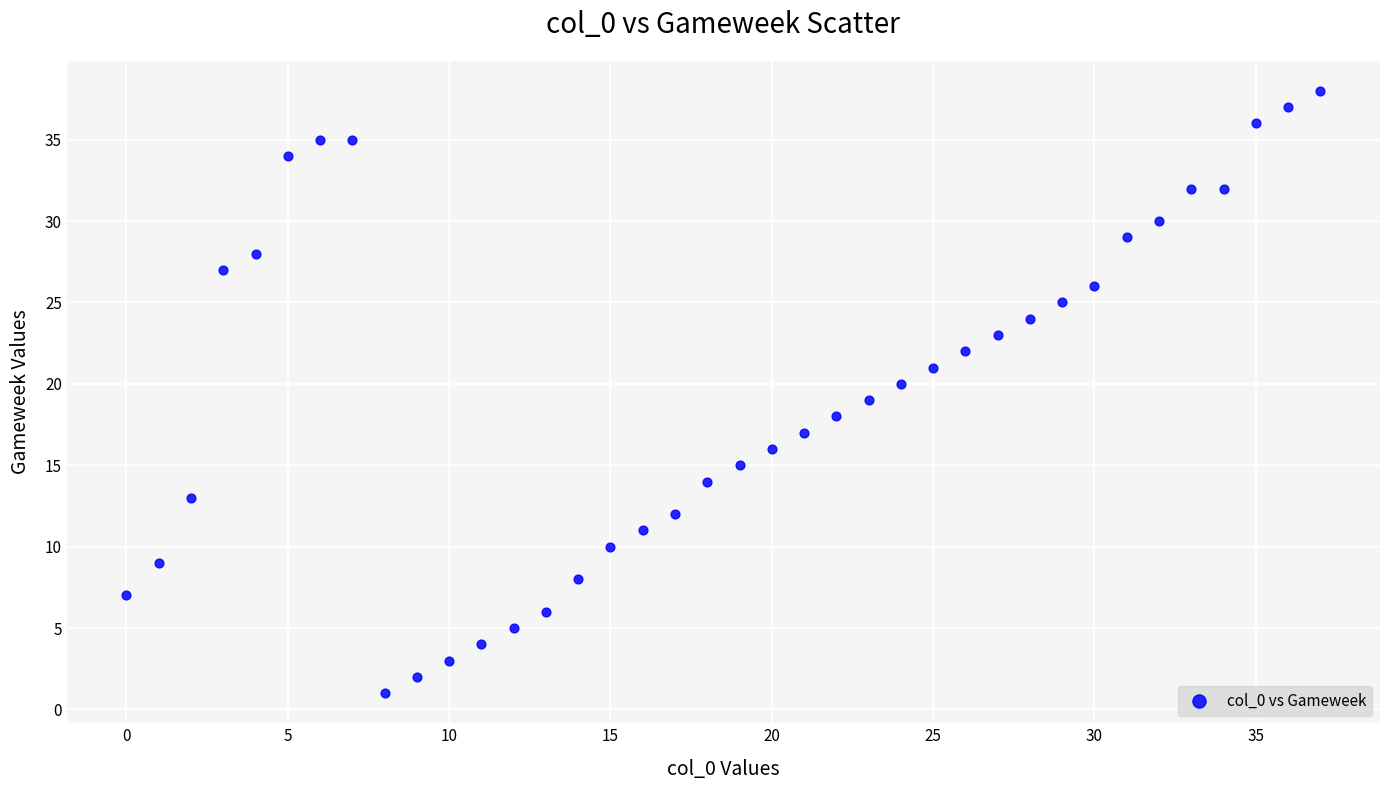

What is the range of X values (max minus min)?

37